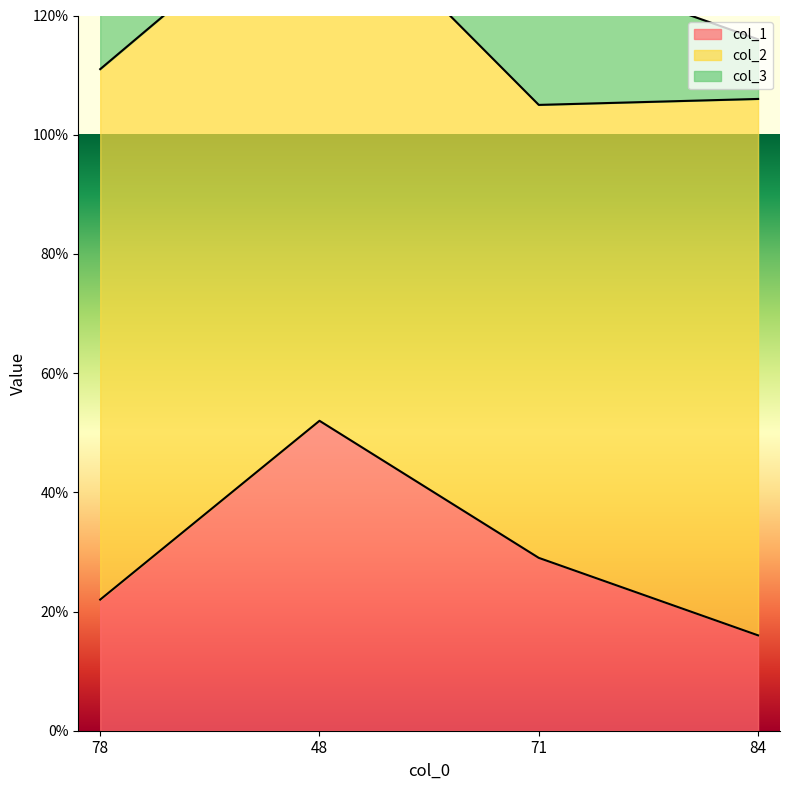

How many values in the col_3 series exceed 11?

1